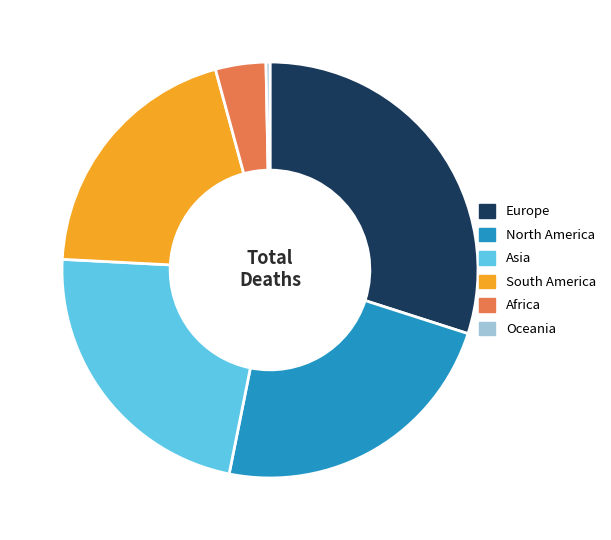

Is there a majority slice in this chart?

No